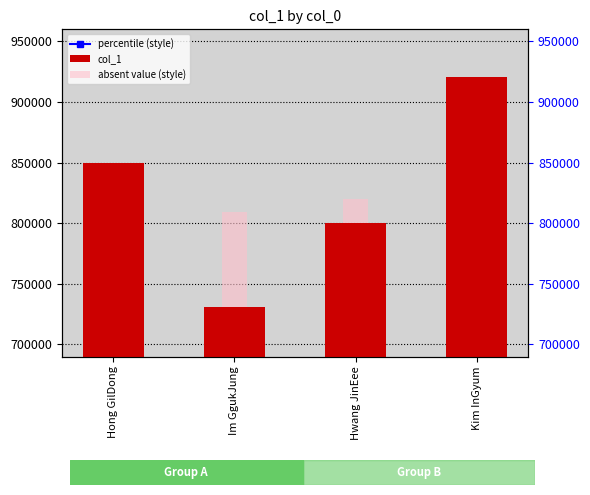

What position from the left is Im GgukJung?

2